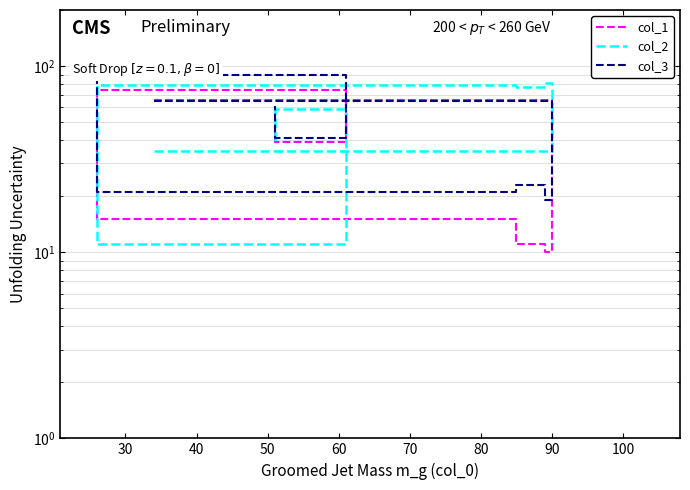

The value of col_1 at 20 is 102. True or false?

False